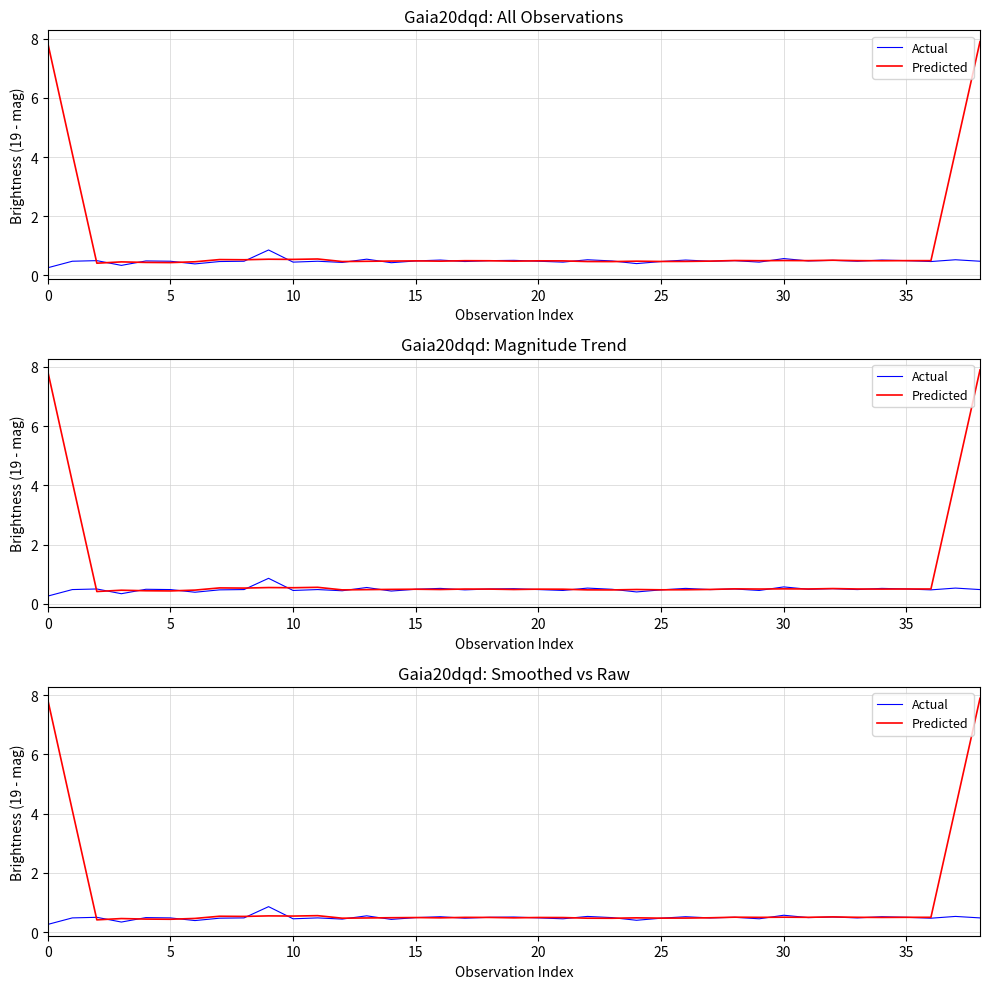

What is the minimum value shown in the chart?

0.3